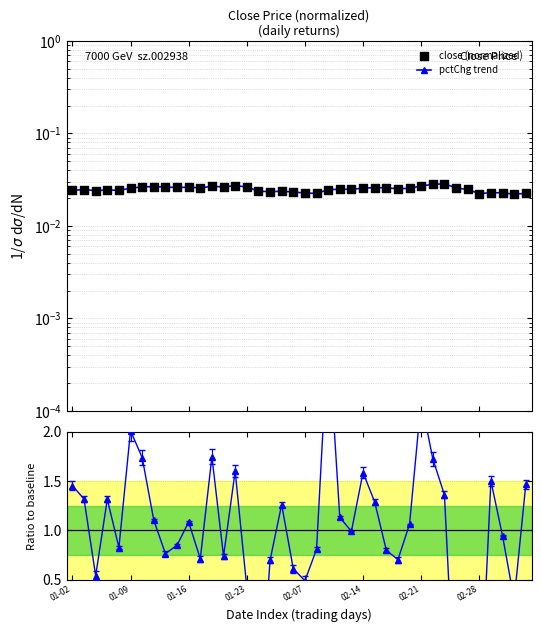

Is the value of ratio at 8 greater than the value of close (normalized) at 02-28?

Yes